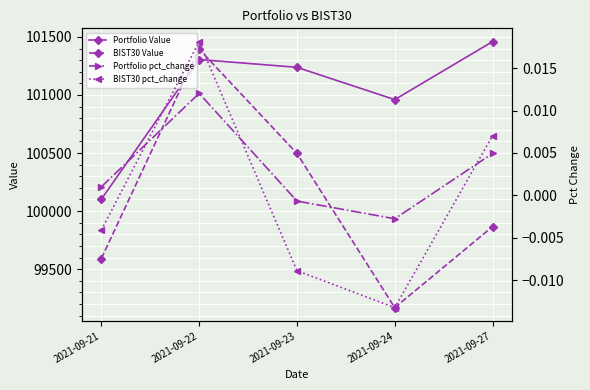

How many data points does each series have?

5